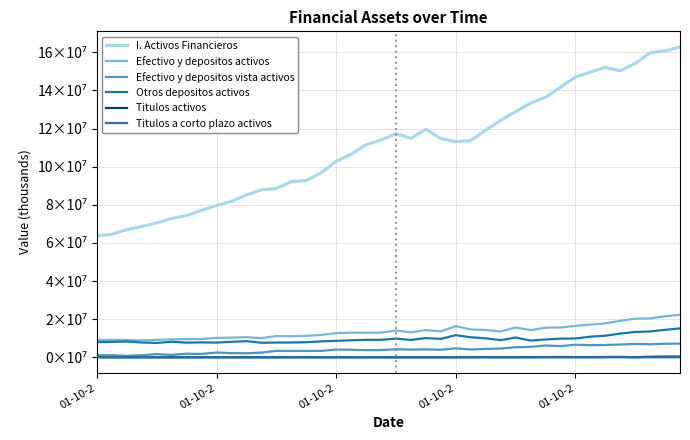

True or false: Otros depositos activos and Efectivo y depositos vista activos cross at least once.

False